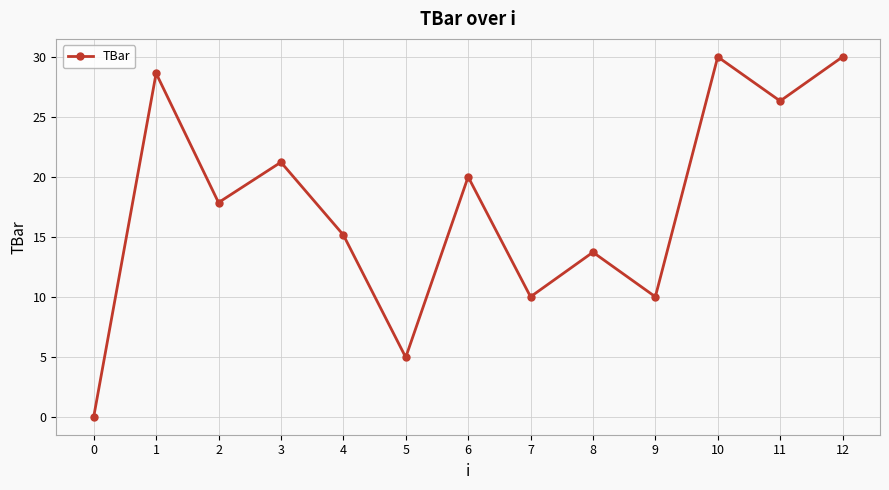

How many data points does each series have?

13